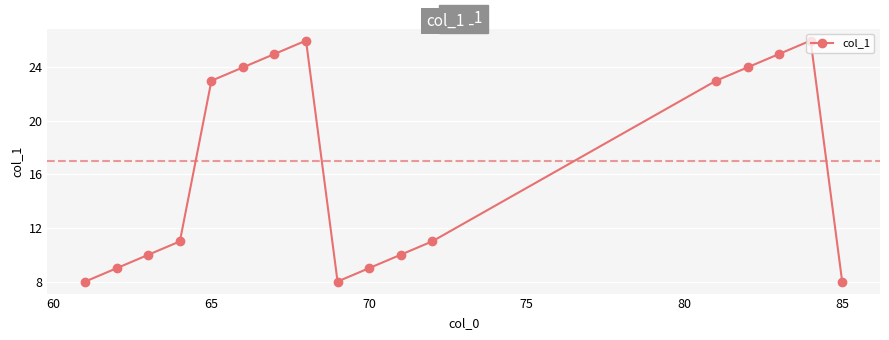

What is the smallest value displayed?

8